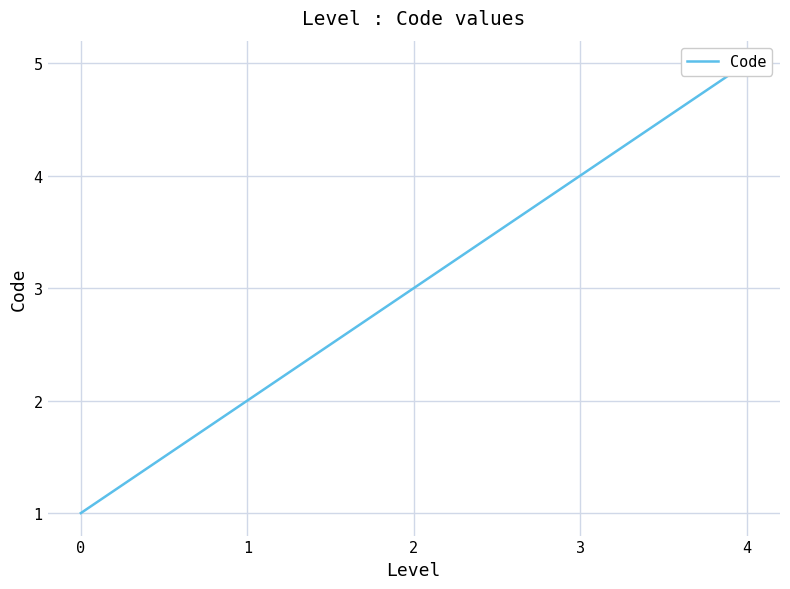

Count the values in the range 2 to 4.

3